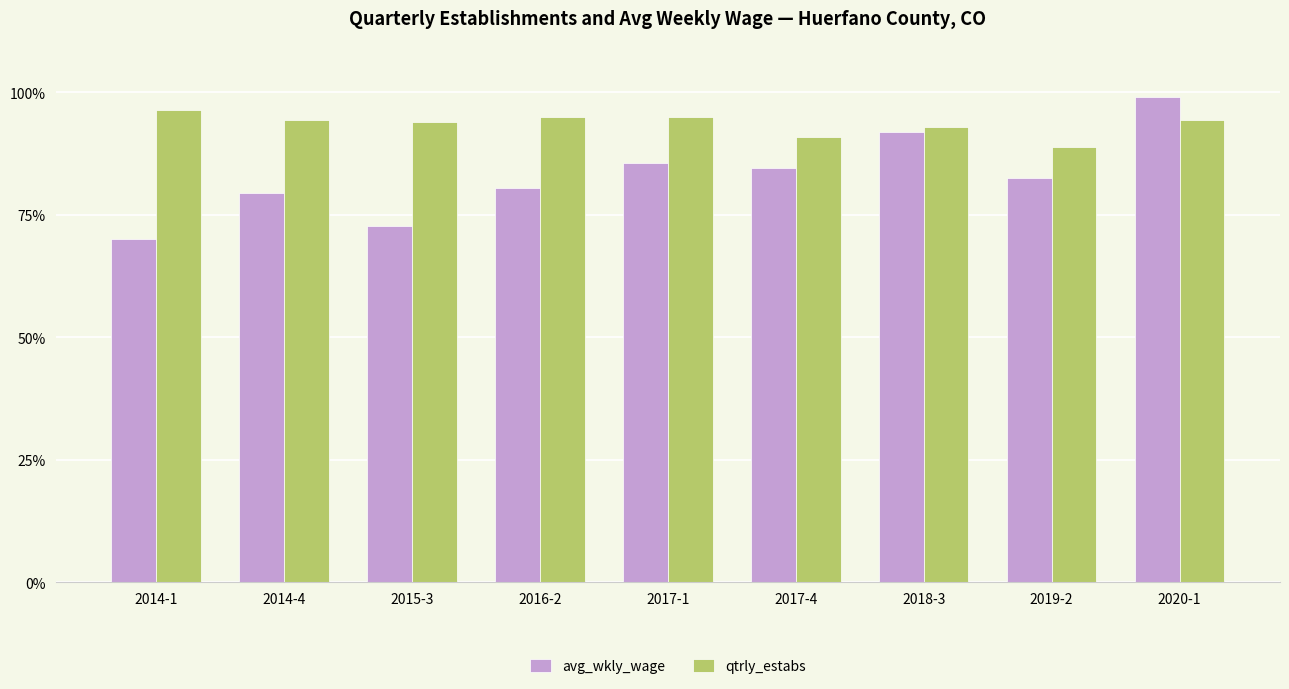

How many bars are there in each group?

2